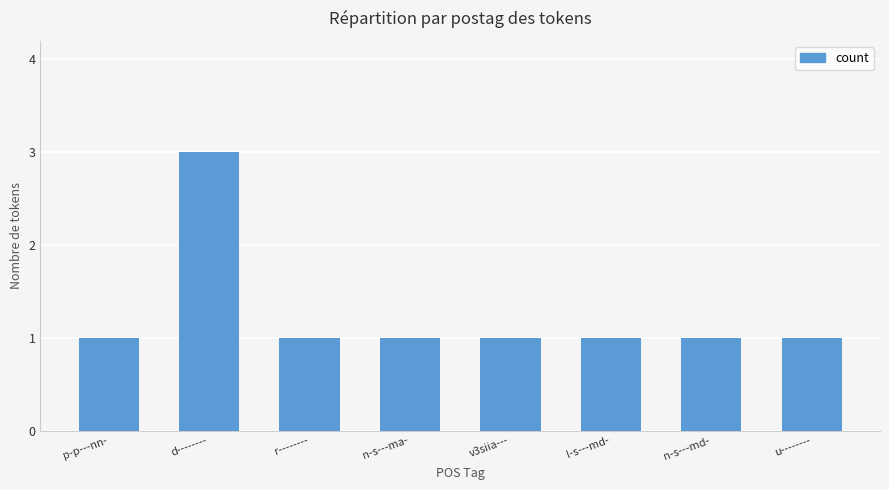

Are the bars horizontal?

No